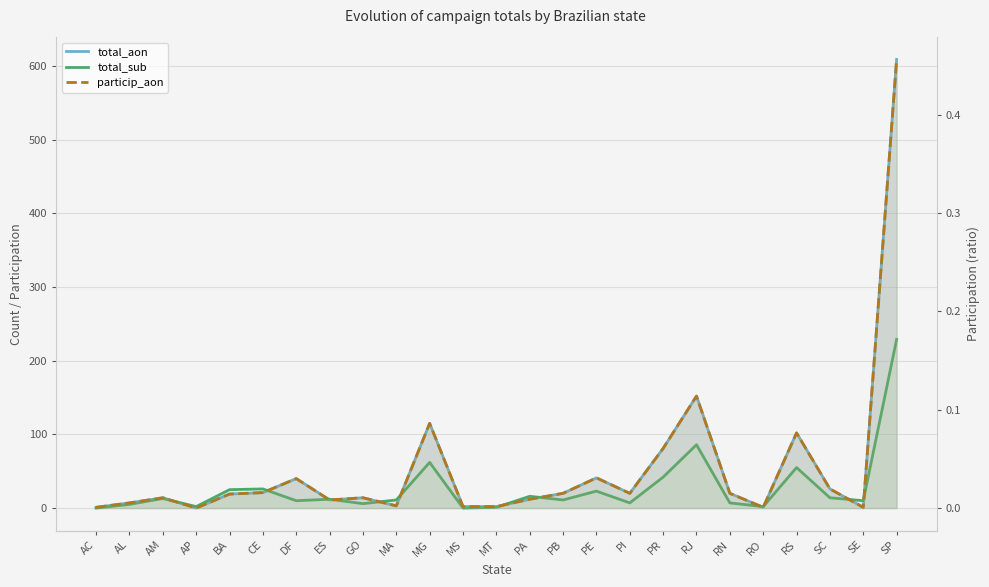

Rank the categories by particip_aon value from highest to lowest.

SP, RJ, MG, RS, PR, PE, DF, SC, CE, PB, PI, RN, BA, AM, GO, PA, ES, AL, MA, MS, MT, AC, RO, SE, AP